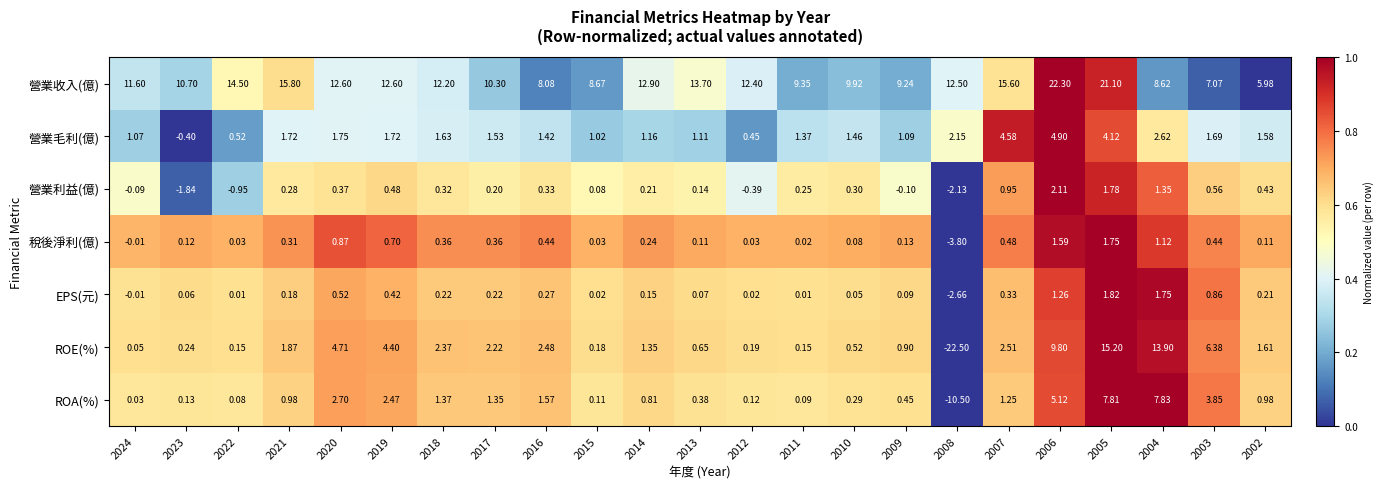

Which series has the largest total across all categories?

營業收入(億)